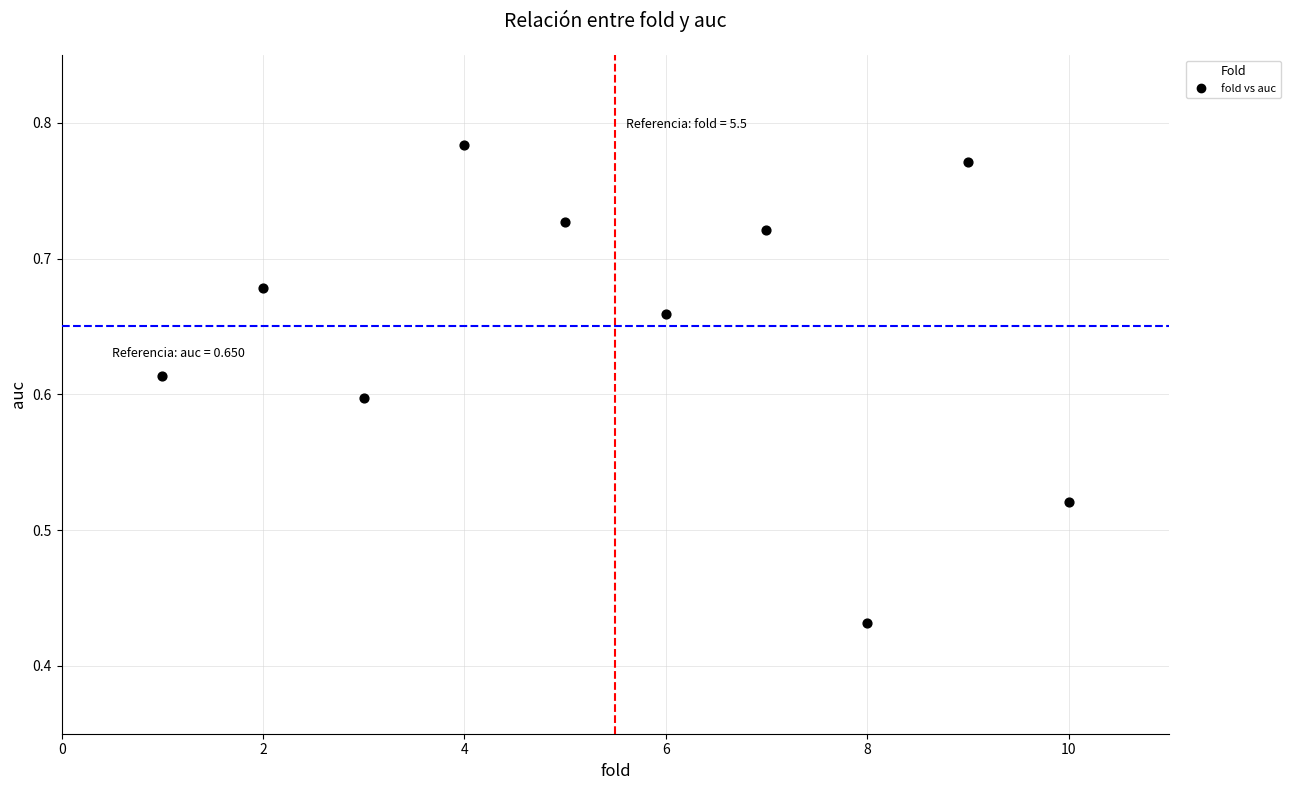

What is the average X value?

5.5